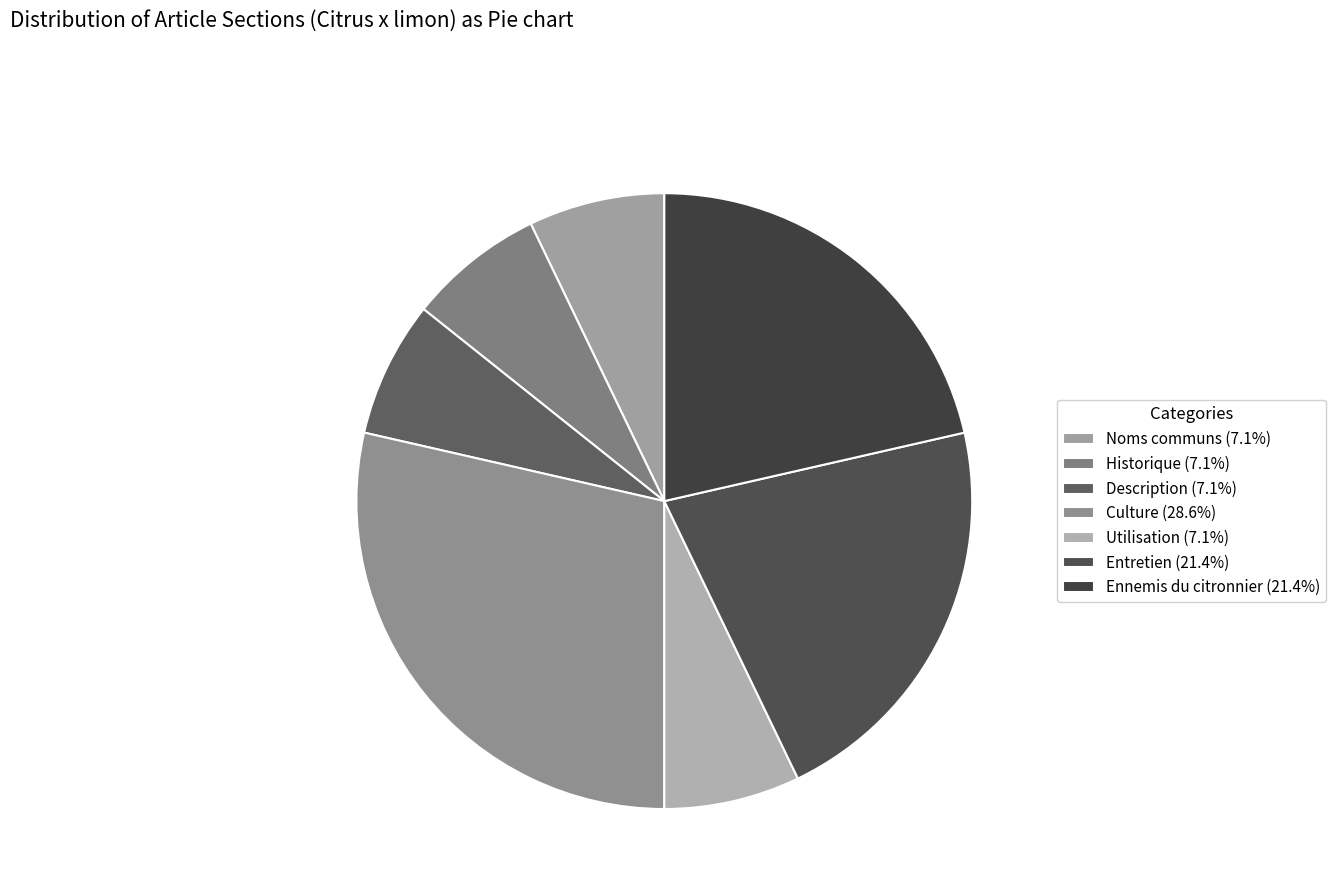

True or false: Description accounts for 1% of the total.

False